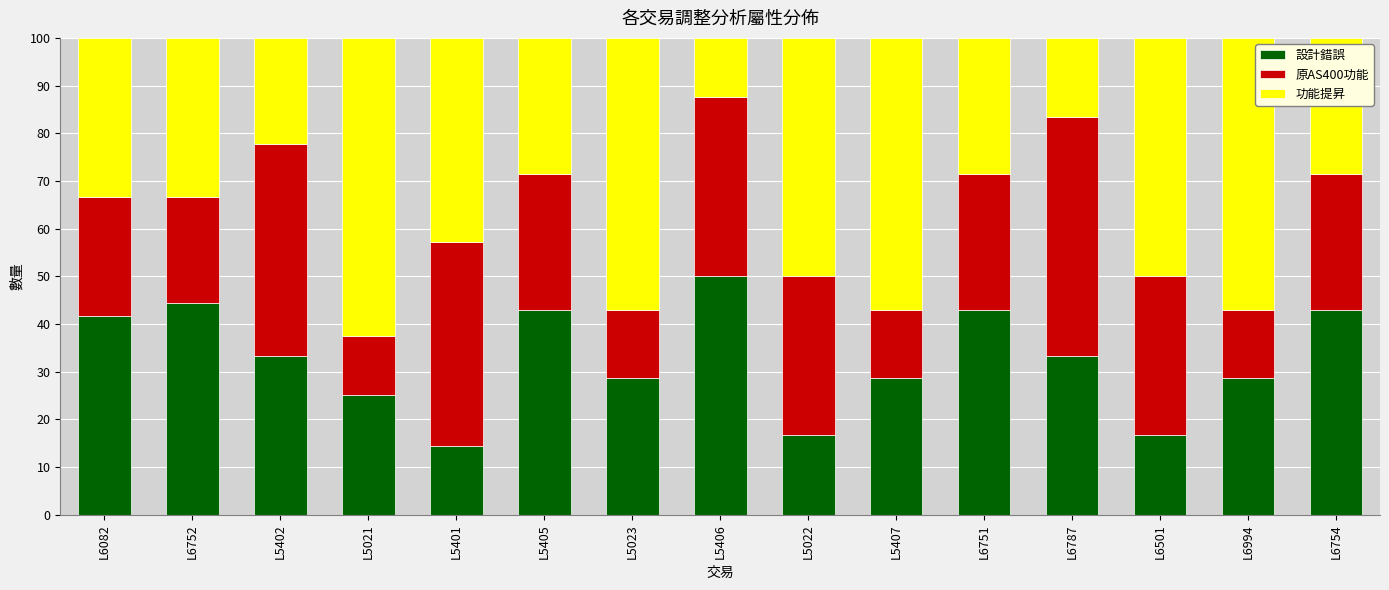

What is the total value across all series at L6751?

100.0